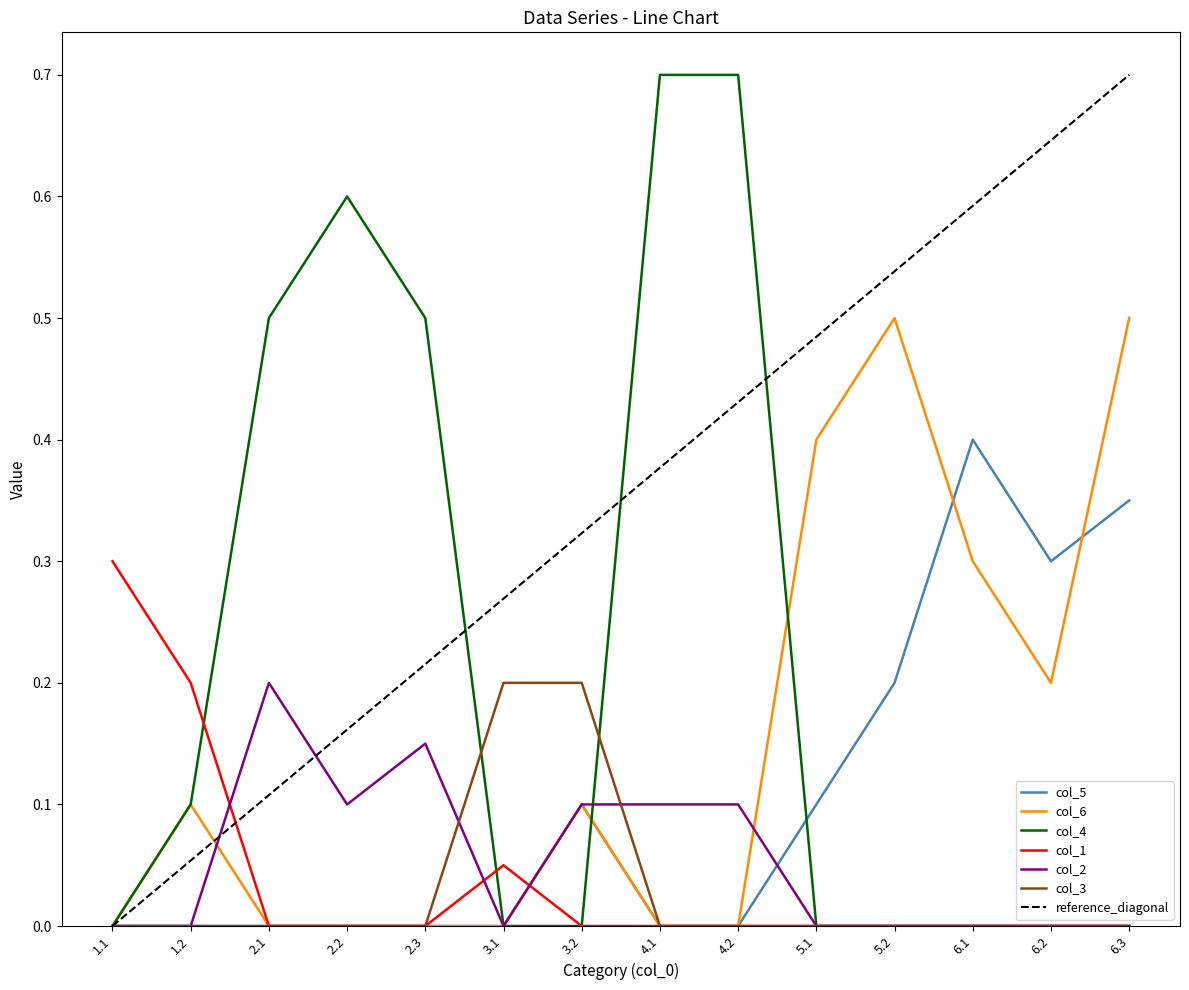

True or false: col_4 has a value of 0.0 at 6.2.

True